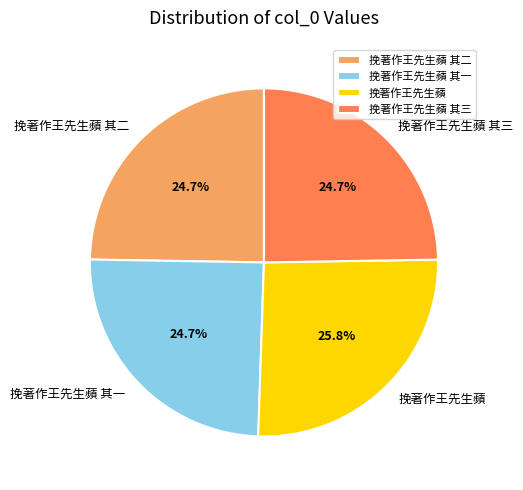

What percentage is NOT represented by 挽著作王先生蘋 其三?

75.3%